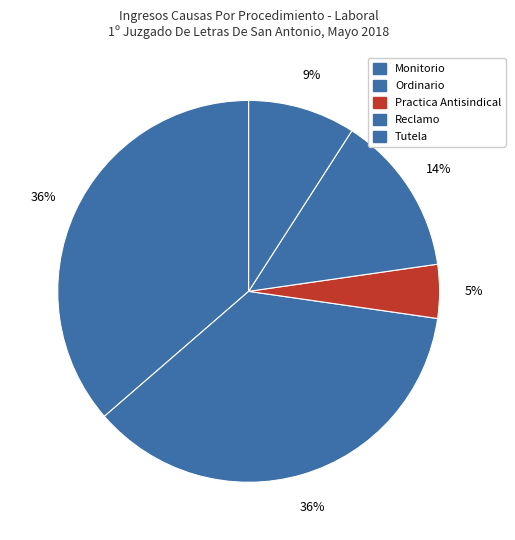

Count the number of slices in the pie.

5